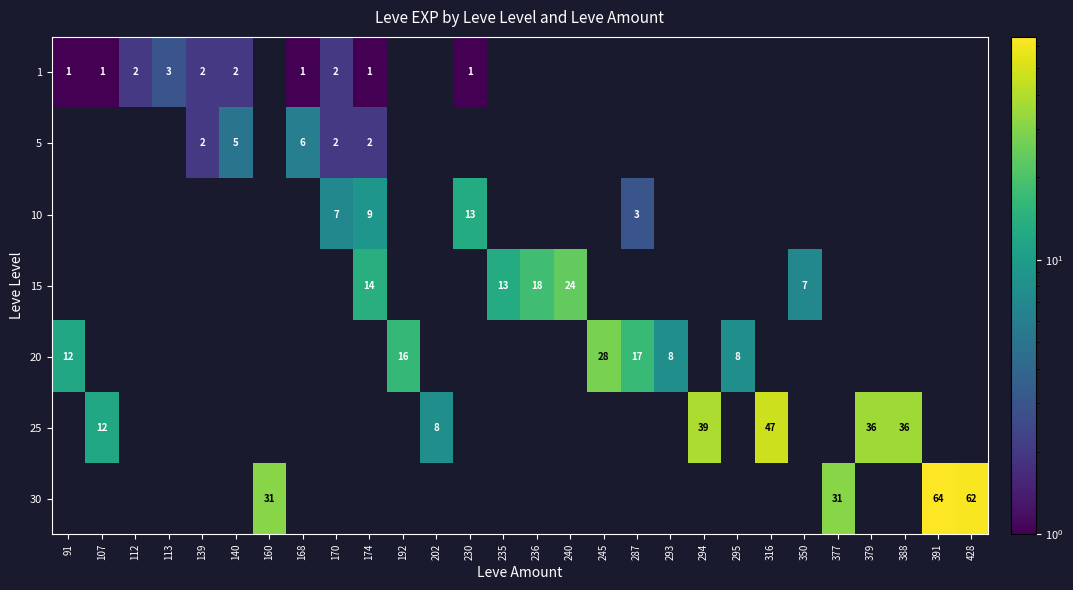

How many values in the 20 series exceed 0?

6